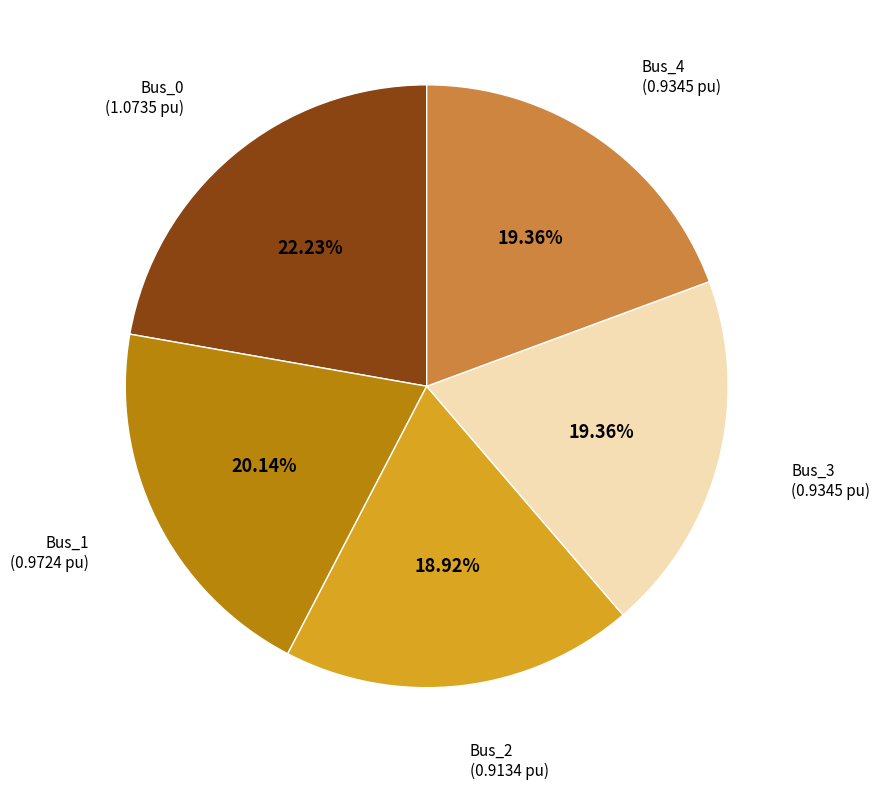

Does any single category account for the majority?

No